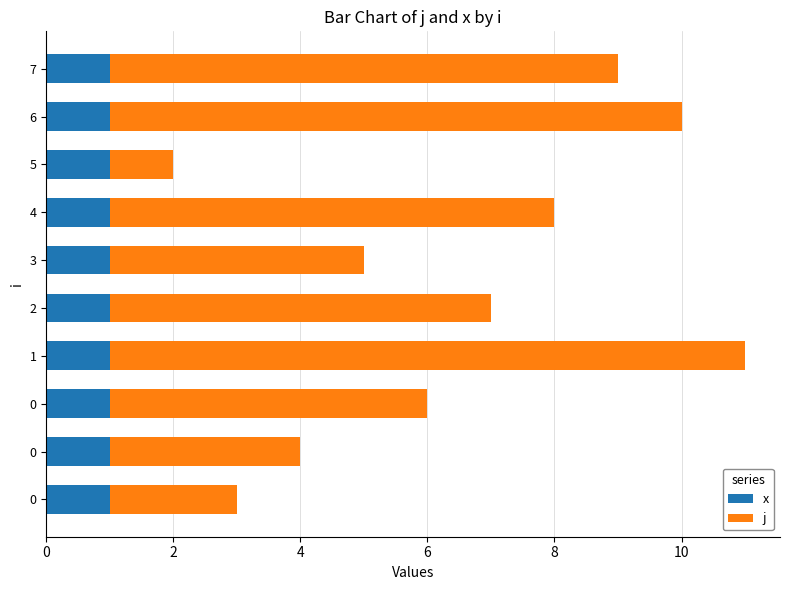

What are all the series names shown in the legend?

x, j